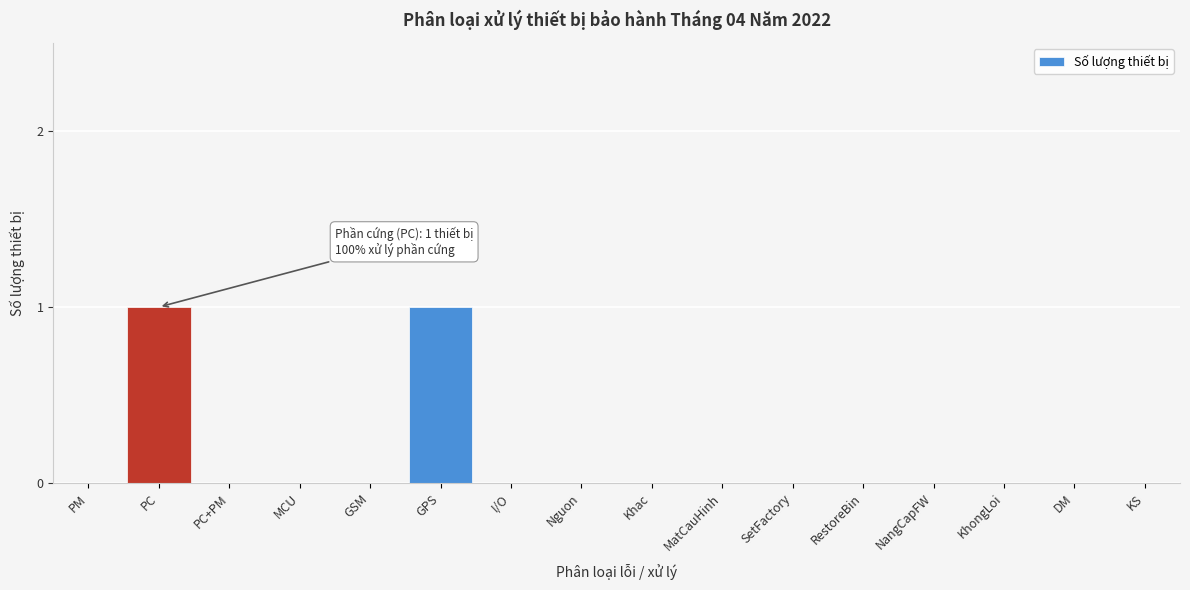

Reading left to right, extract all data points from this chart.

PM=0	PC=1	PC+PM=0	MCU=0	GSM=0	GPS=1	I/O=0	Nguon=0	Khac=0	MatCauHinh=0	SetFactory=0	RestoreBin=0	NangCapFW=0	KhongLoi=0	DM=0	KS=0